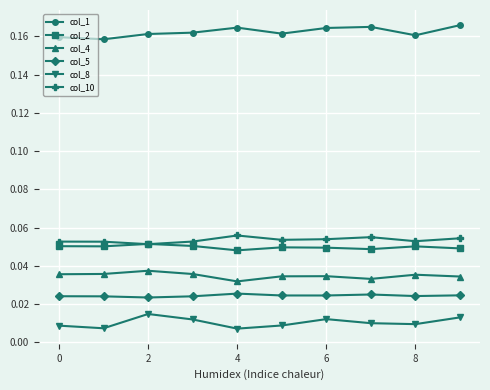

At how many categories does at least one series exceed 0?

10